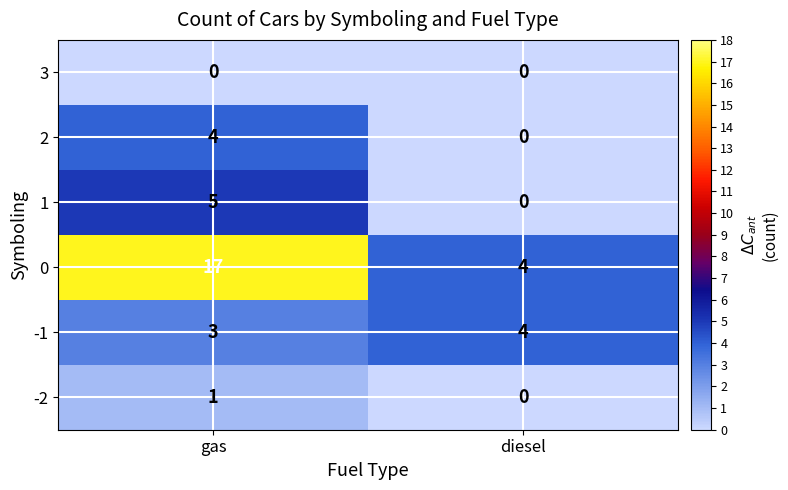

What is the sum of the -1 values at diesel and gas?

7